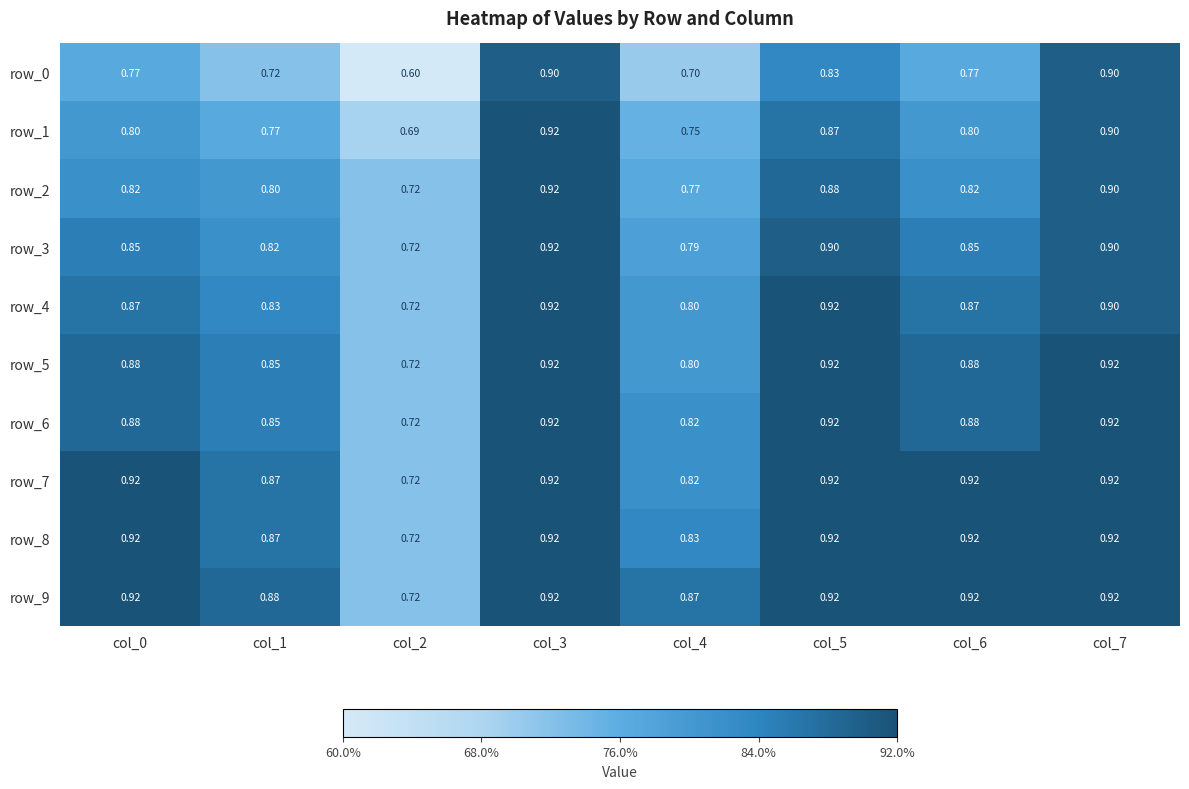

Is the value of row_8 at col_3 greater than the value of row_0 at col_3?

Yes